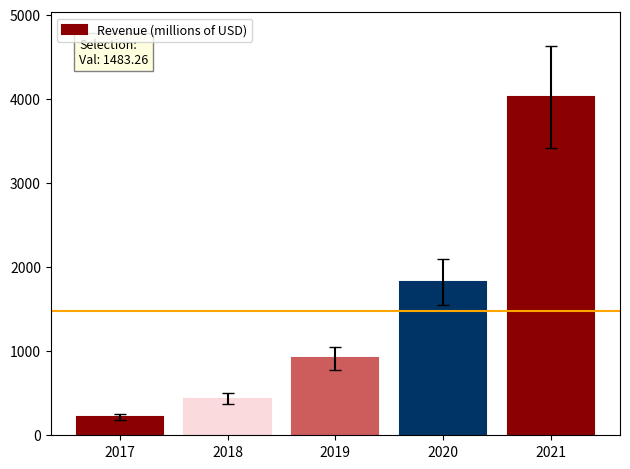

Reading right to left, transcribe all the data shown in this chart.

2021=4021.8	2020=1825.9	2019=915.0	2018=435.0	2017=218.6